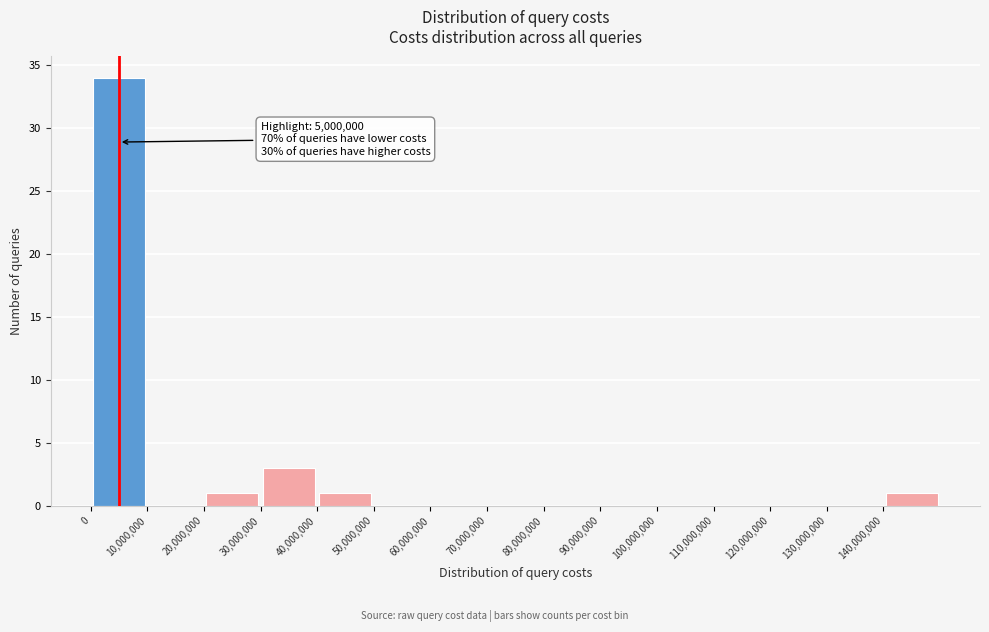

Which range on the x-axis has the tallest bar?

0 to 10000000